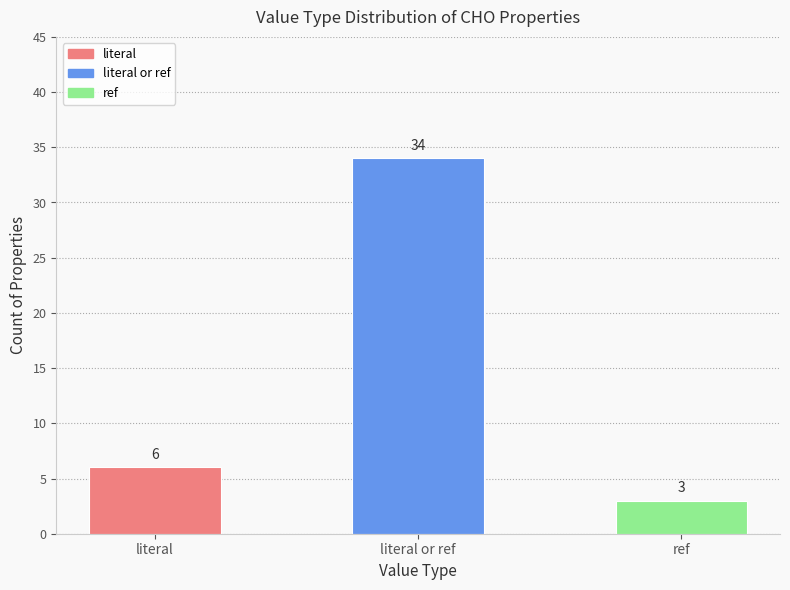

What is the maximum value shown in the chart?

34